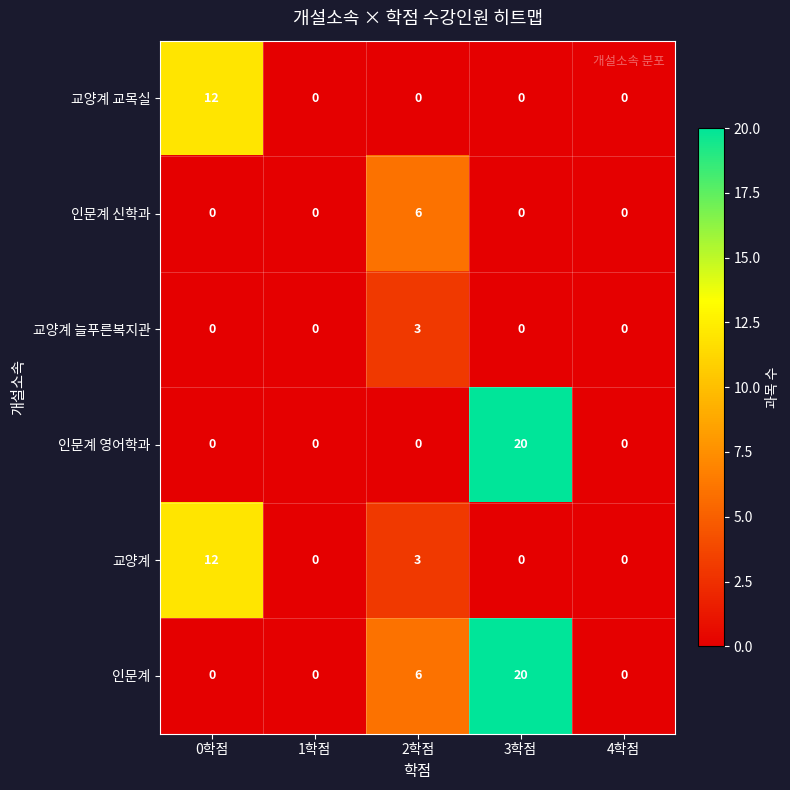

What is the maximum value shown in the chart?

20